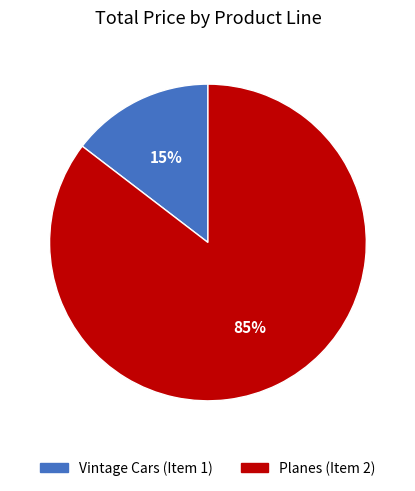

Count the number of slices in the pie.

2